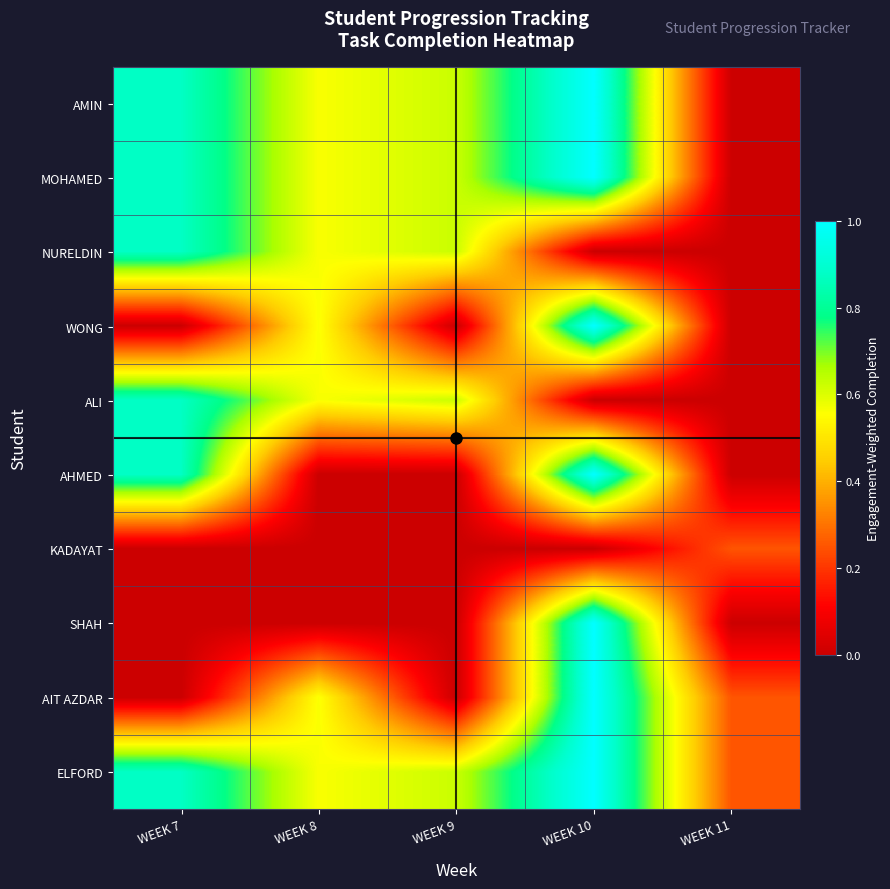

Reading left to right, transcribe all the data shown in this chart.

AMIN: WEEK 7=0.9	WEEK 8=0.6	WEEK 9=0.6	WEEK 10=1.0	WEEK 11=0.0
MOHAMED: WEEK 7=0.9	WEEK 8=0.6	WEEK 9=0.6	WEEK 10=1.0	WEEK 11=0.0
NURELDIN: WEEK 7=0.9	WEEK 8=0.6	WEEK 9=0.6	WEEK 10=0.0	WEEK 11=0.0
WONG: WEEK 7=0.0	WEEK 8=0.6	WEEK 9=0.0	WEEK 10=1.0	WEEK 11=0.0
ALI: WEEK 7=0.9	WEEK 8=0.6	WEEK 9=0.6	WEEK 10=0.0	WEEK 11=0.0
AHMED: WEEK 7=0.9	WEEK 8=0.0	WEEK 9=0.0	WEEK 10=1.0	WEEK 11=0.0
KADAYAT: WEEK 7=0.0	WEEK 8=0.0	WEEK 9=0.0	WEEK 10=0.0	WEEK 11=0.2
SHAH: WEEK 7=0.0	WEEK 8=0.0	WEEK 9=0.0	WEEK 10=1.0	WEEK 11=0.0
AIT AZDAR: WEEK 7=0.0	WEEK 8=0.6	WEEK 9=0.0	WEEK 10=1.0	WEEK 11=0.2
ELFORD: WEEK 7=0.9	WEEK 8=0.6	WEEK 9=0.6	WEEK 10=1.0	WEEK 11=0.2